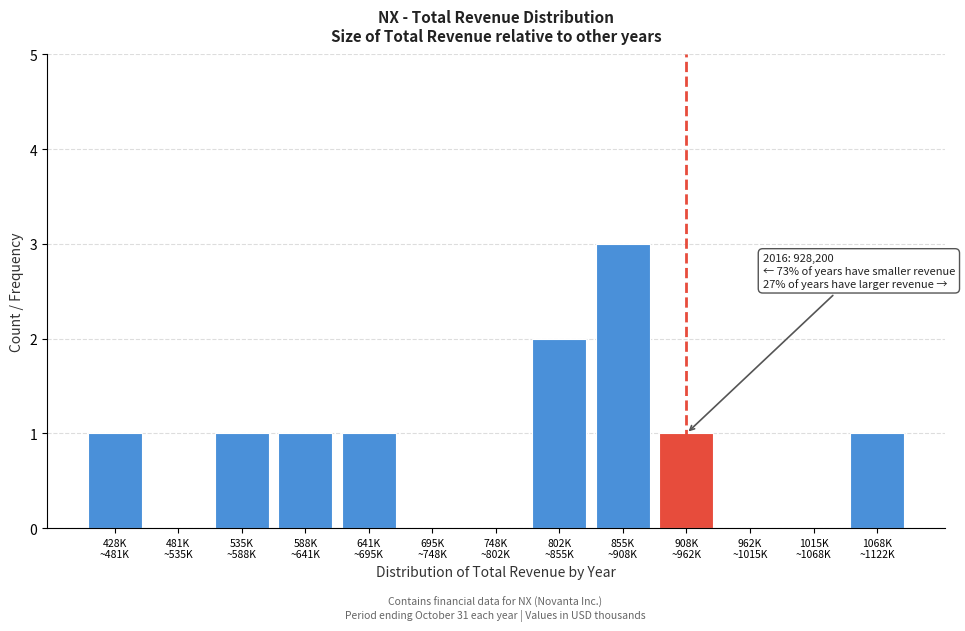

What is the sum of all values?

11